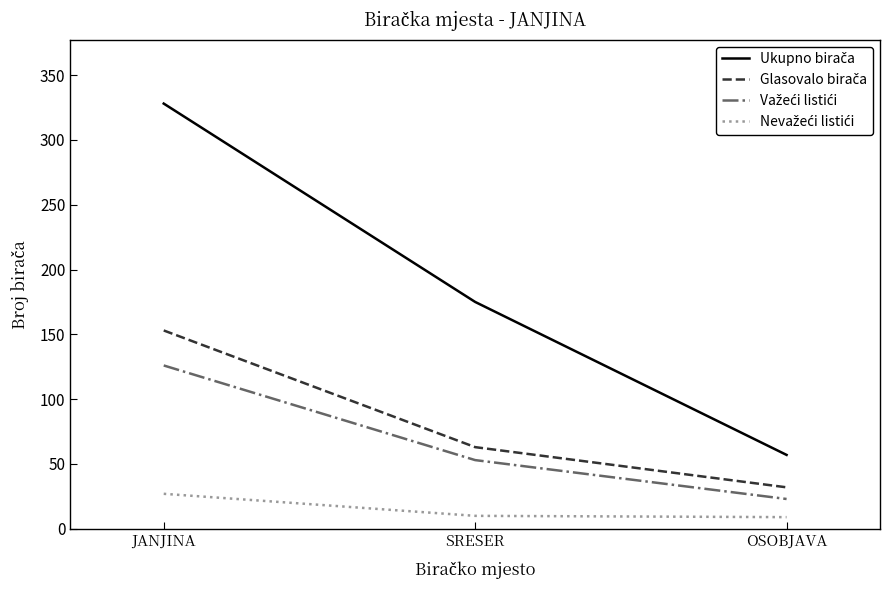

At which category is the sum across all series the highest?

JANJINA